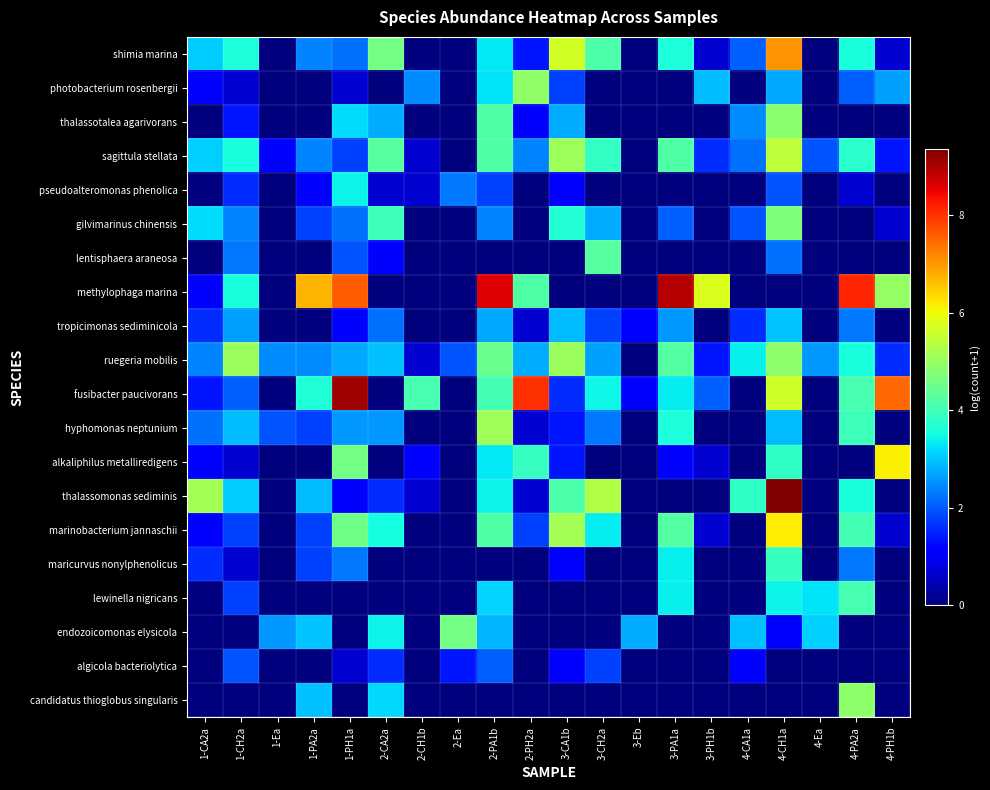

Which category has the lowest value across all series?

1-Ea